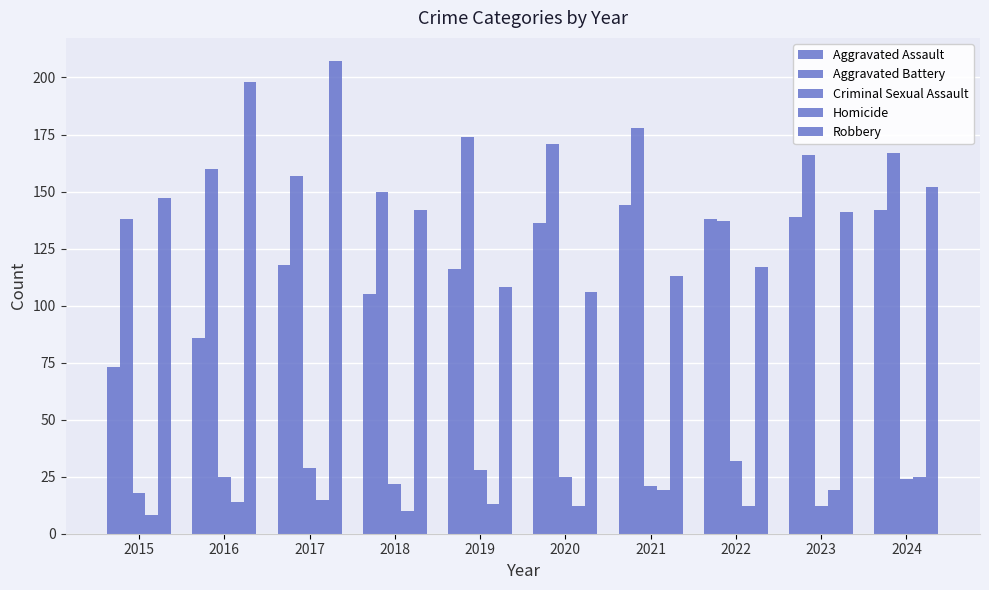

How many groups of bars are there?

10